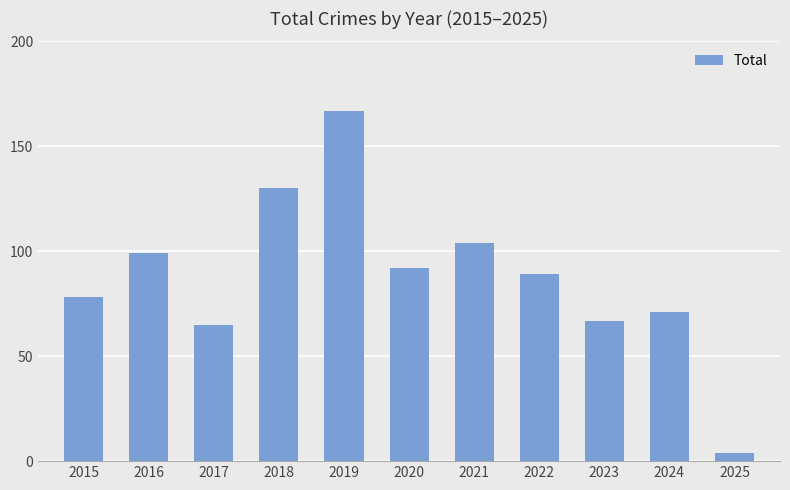

Approximately how many times larger is the value at 2018 compared to 2024?

1.8